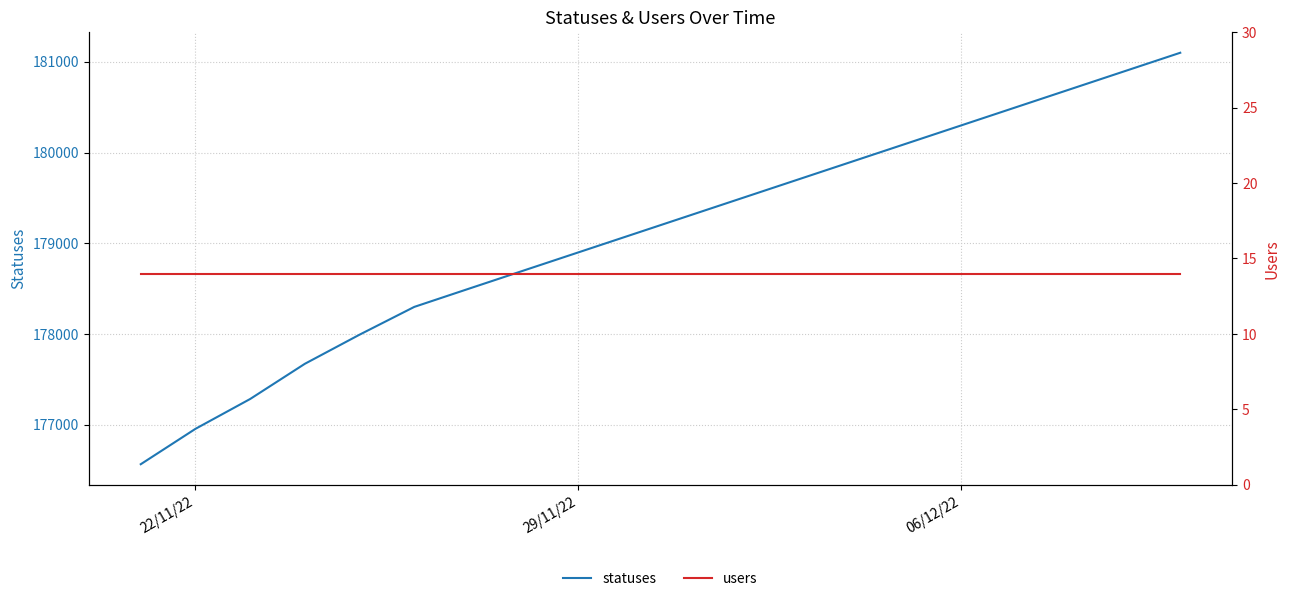

Is this an area chart (filled region under the line)?

No